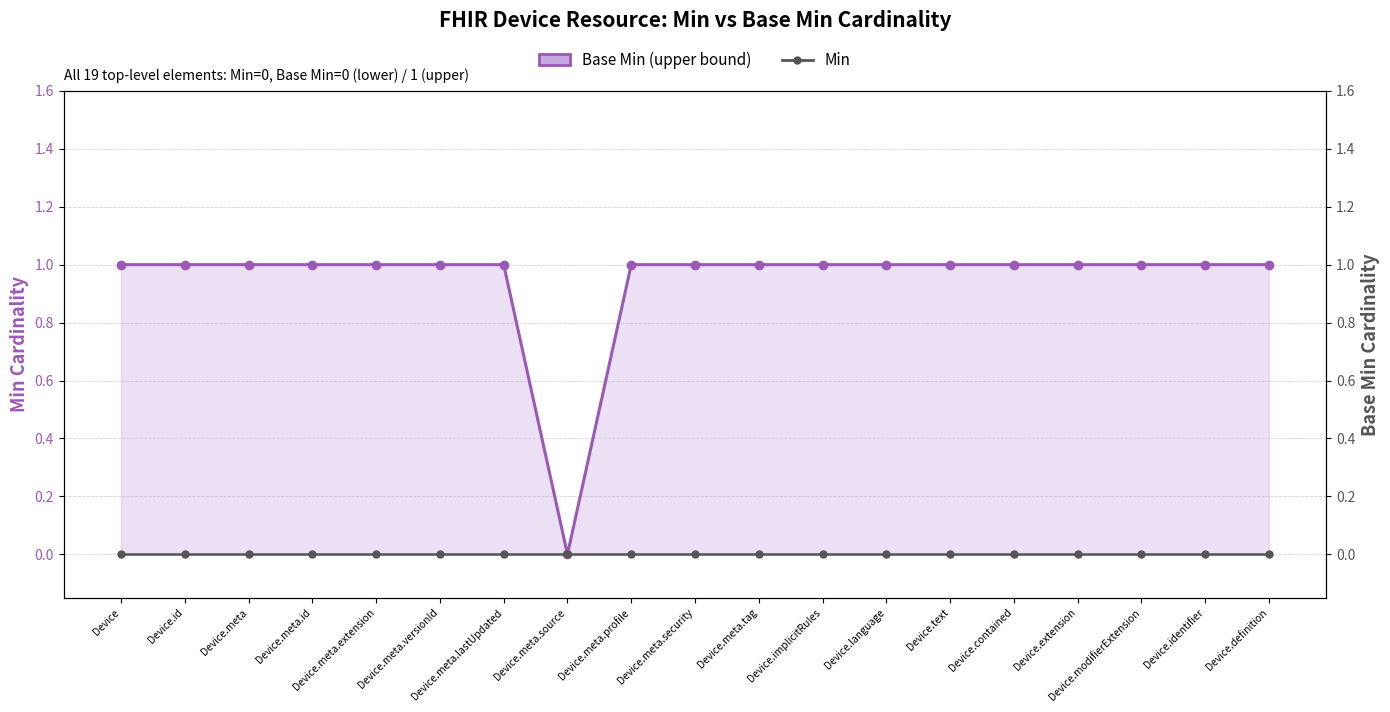

True or false: Min has more than 2 points higher than both neighbors.

False